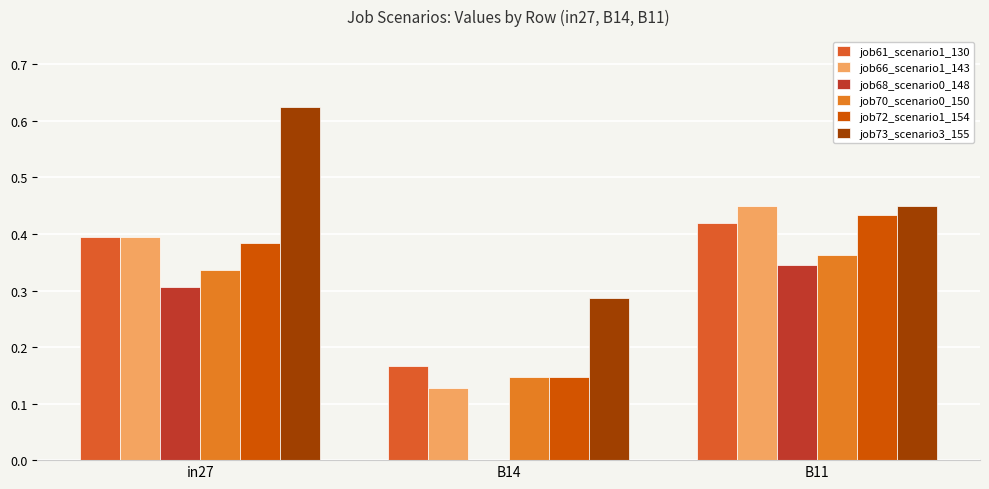

What is the difference between the maximum and minimum values in the job72_scenario1_154 series?

0.3